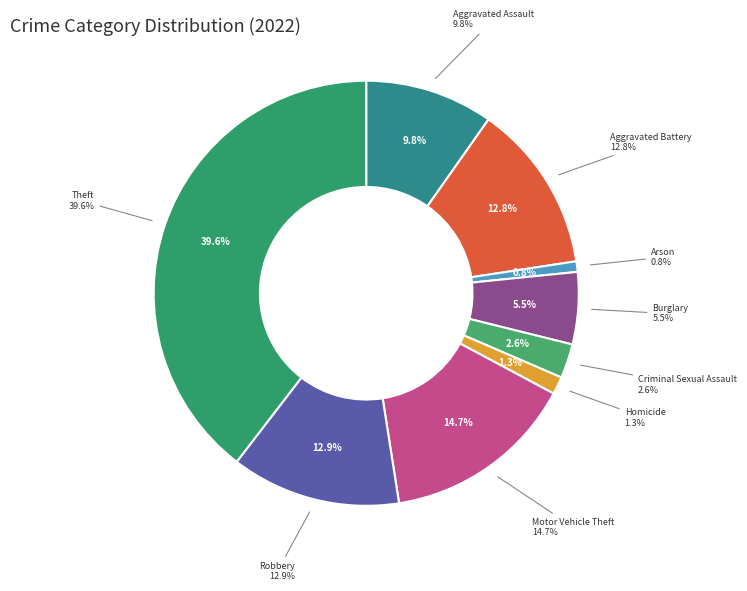

Between Arson and Aggravated Assault, which is larger?

Aggravated Assault